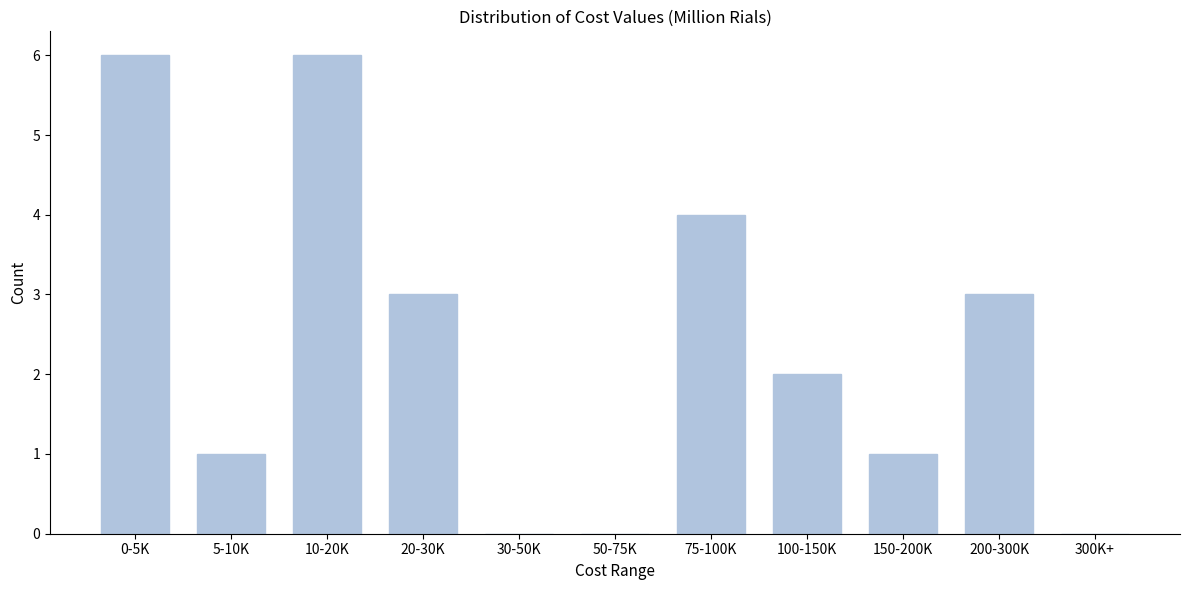

Reading left to right, extract all data points from this chart.

0-5K=6	5-10K=1	10-20K=6	20-30K=3	30-50K=0	50-75K=0	75-100K=4	100-150K=2	150-200K=1	200-300K=3	300K+=0